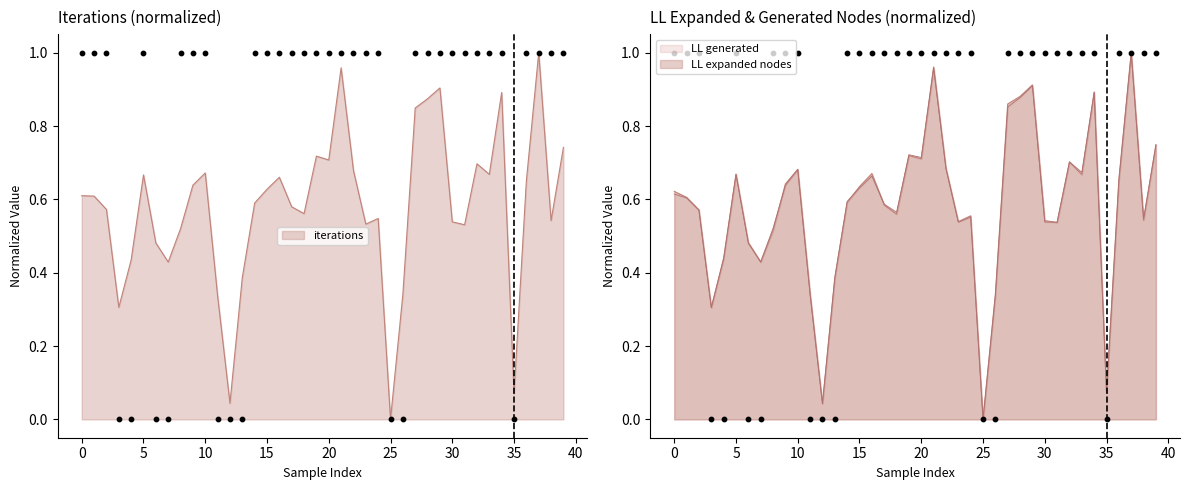

At which category is the sum across all series the highest?

37